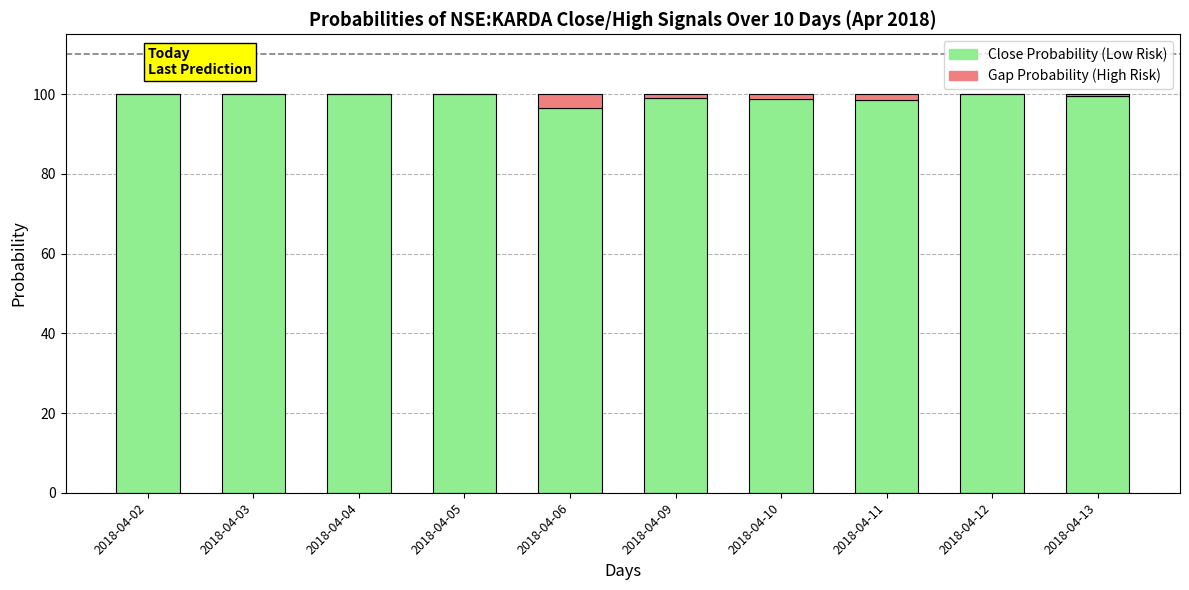

What is the total value across all series at 2018-04-12?

100.0